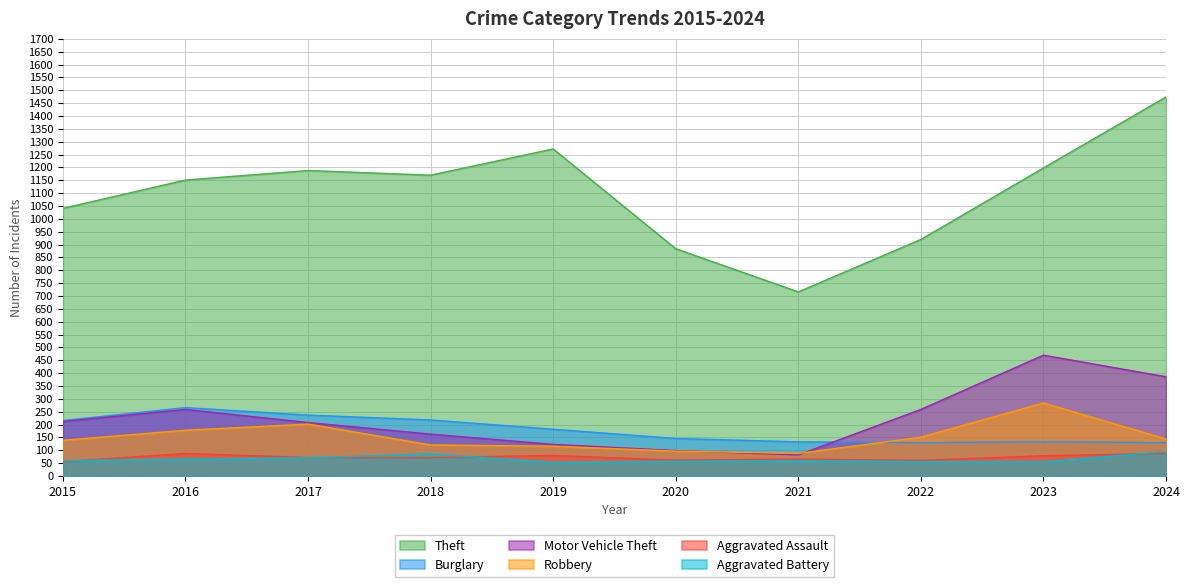

List the series in order of their peak value, lowest first.

Aggravated Assault, Aggravated Battery, Burglary, Robbery, Motor Vehicle Theft, Theft